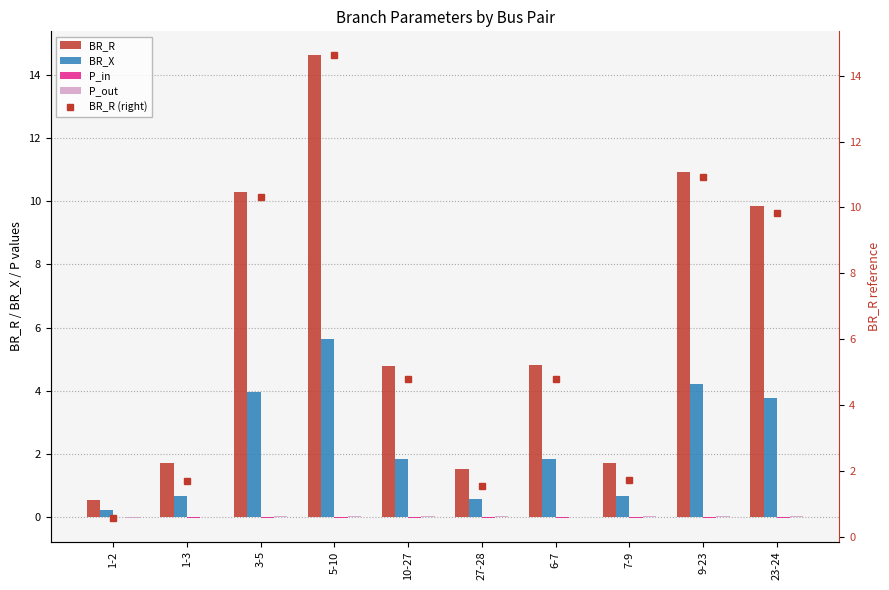

Reading right to left, list all the values displayed in this chart.

BR_R: 23-24=9.8	9-23=10.9	7-9=1.7	6-7=4.8	27-28=1.5	10-27=4.8	5-10=14.6	3-5=10.3	1-3=1.7	1-2=0.6
BR_X: 23-24=3.8	9-23=4.2	7-9=0.7	6-7=1.8	27-28=0.6	10-27=1.8	5-10=5.6	3-5=4.0	1-3=0.7	1-2=0.2
P_in: 23-24=-0.0	9-23=-0.0	7-9=-0.0	6-7=-0.0	27-28=-0.0	10-27=-0.0	5-10=-0.0	3-5=-0.0	1-3=-0.0	1-2=0.0
P_out: 23-24=0.0	9-23=0.0	7-9=0.0	6-7=0.0	27-28=0.0	10-27=0.0	5-10=0.0	3-5=0.0	1-3=0.0	1-2=-0.0
BR_R (right): 23-24=9.8	9-23=10.9	7-9=1.7	6-7=4.8	27-28=1.5	10-27=4.8	5-10=14.6	3-5=10.3	1-3=1.7	1-2=0.6